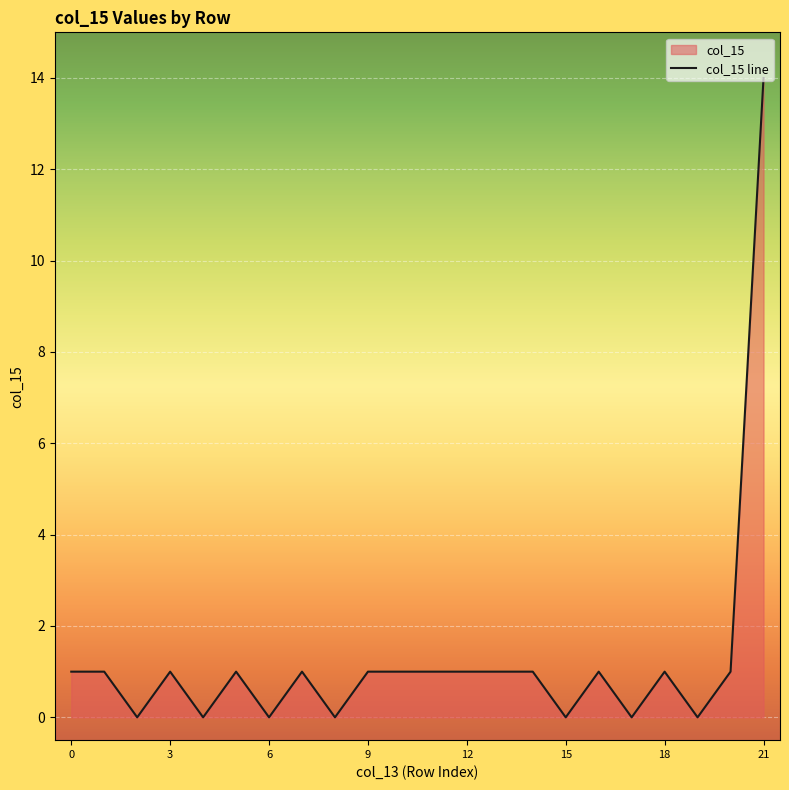

What is the label of the 3rd point from the right?

19